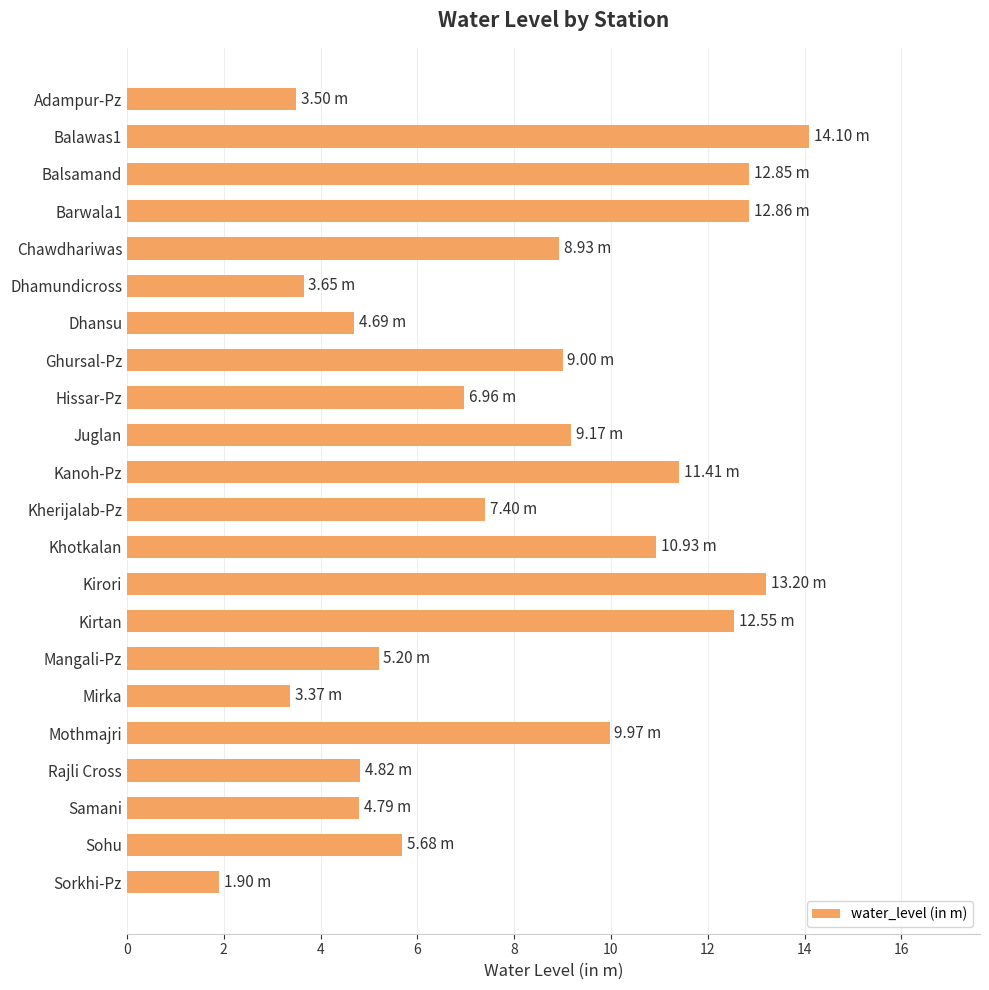

What is the change in value from Balawas1 to Mangali-Pz?

-8.9